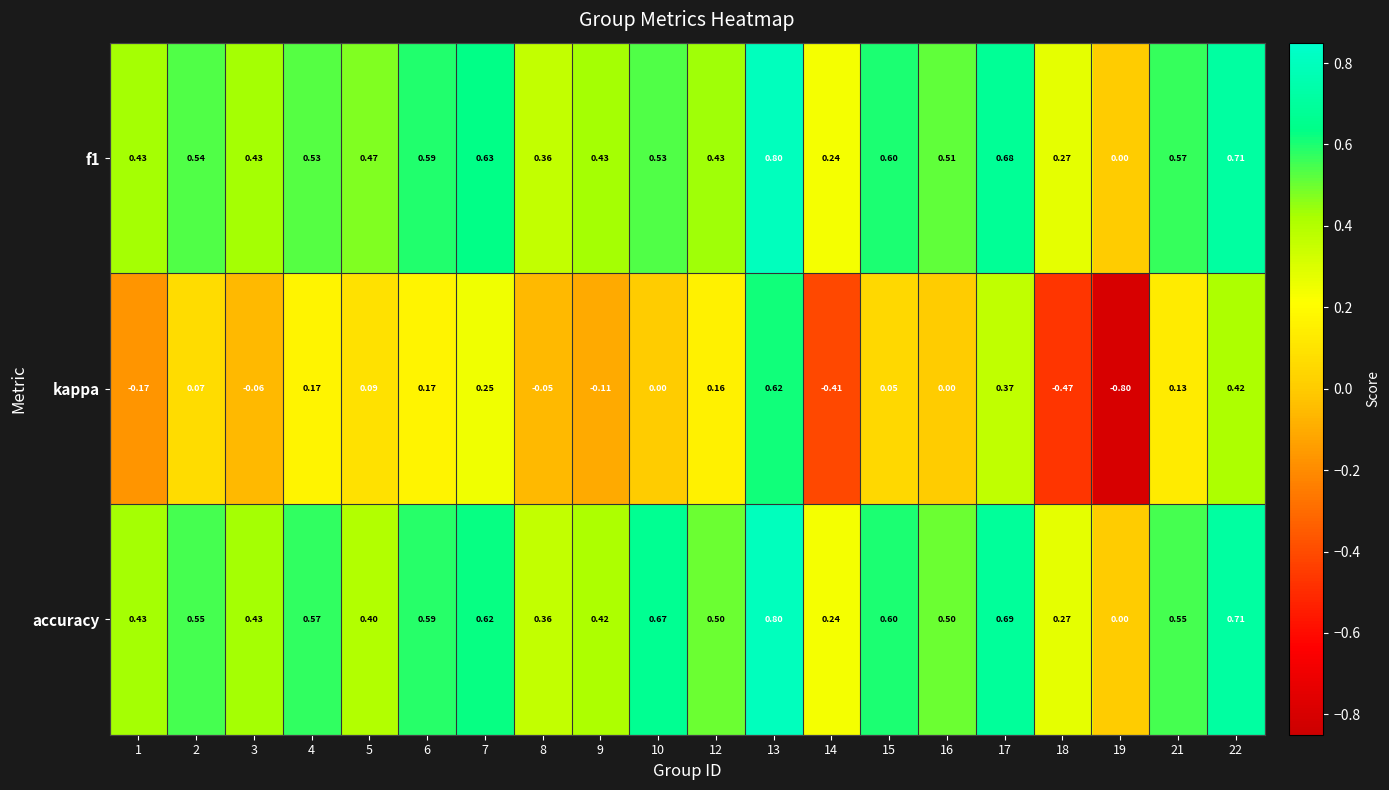

Which series changed the most between 3 and 19?

kappa